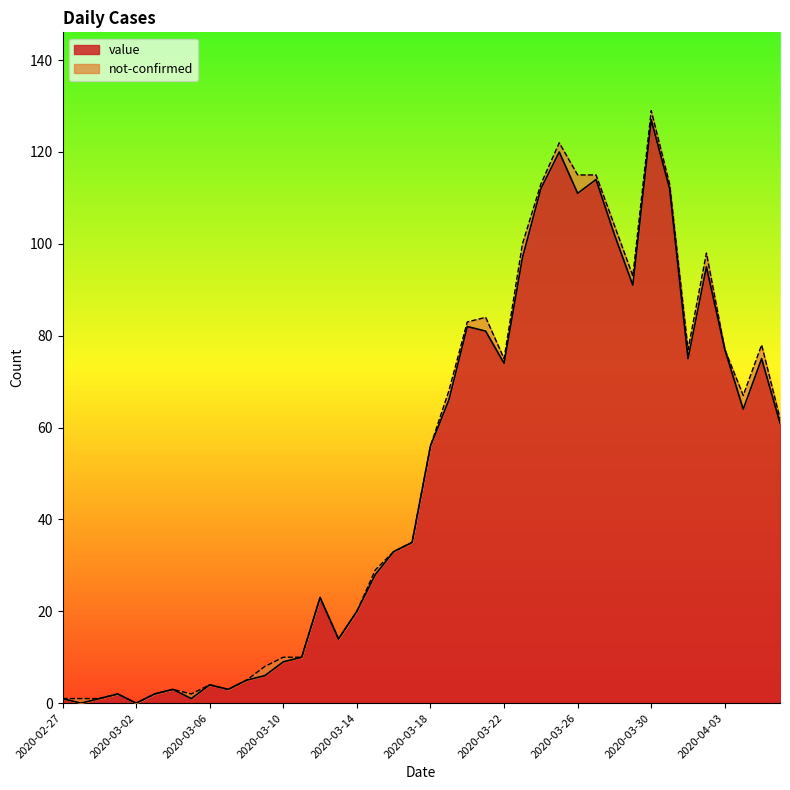

How many data points are less than 56?

20